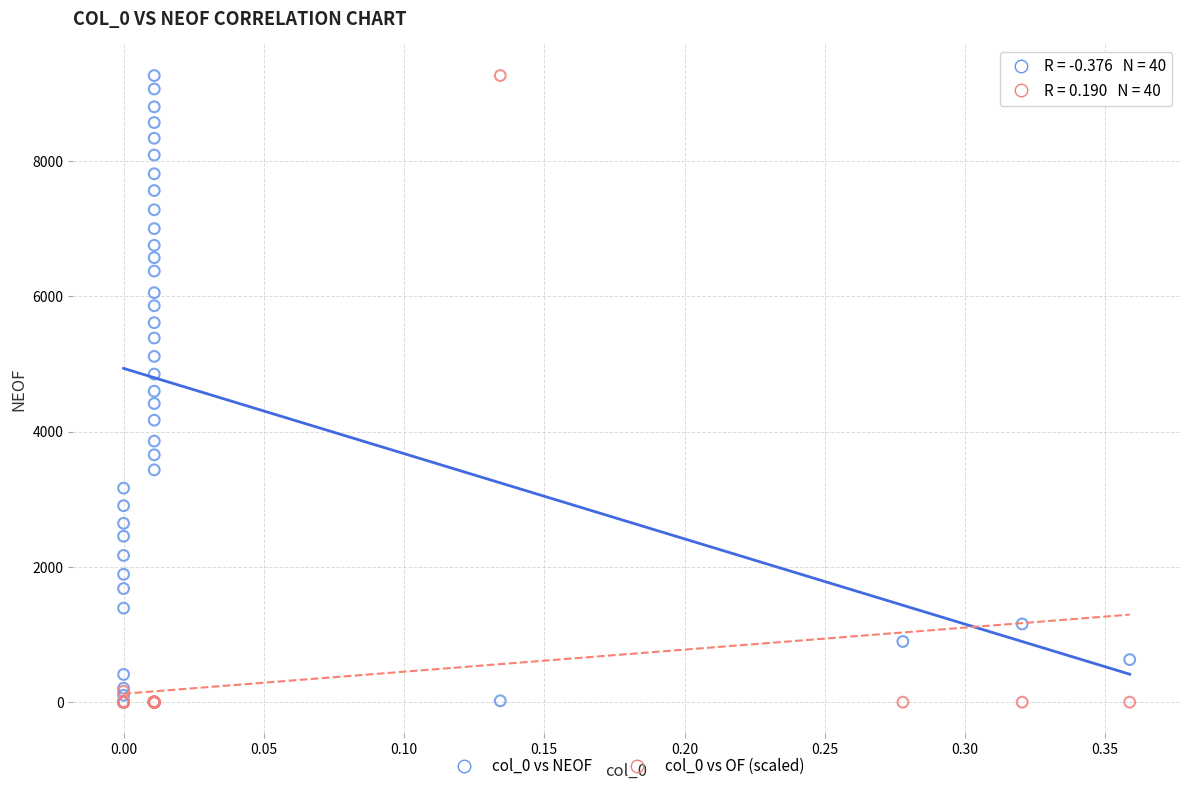

What is the X range (max minus min) for the scatter plot?

0.4